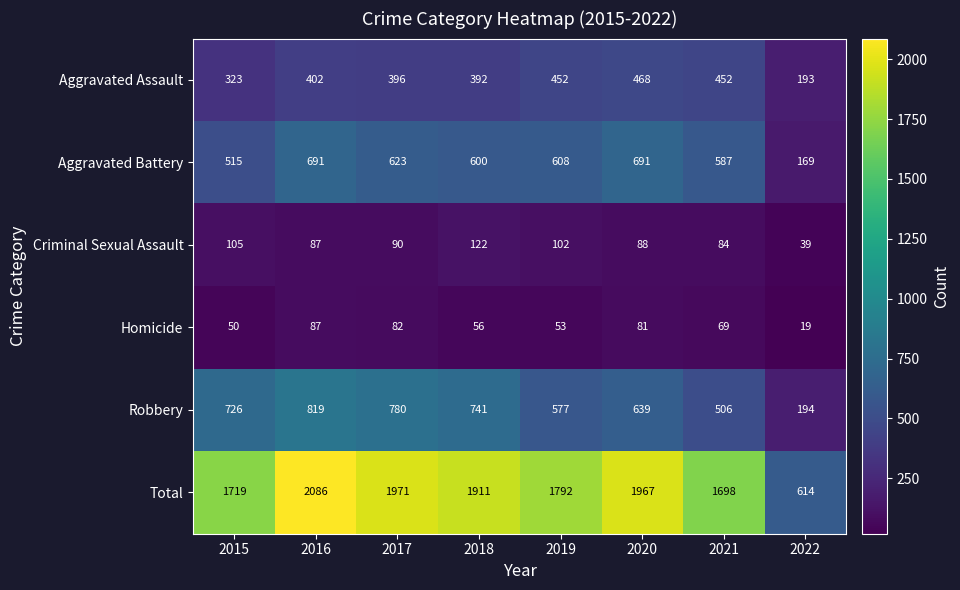

Which series changed the most between 2018 and 2021?

Robbery